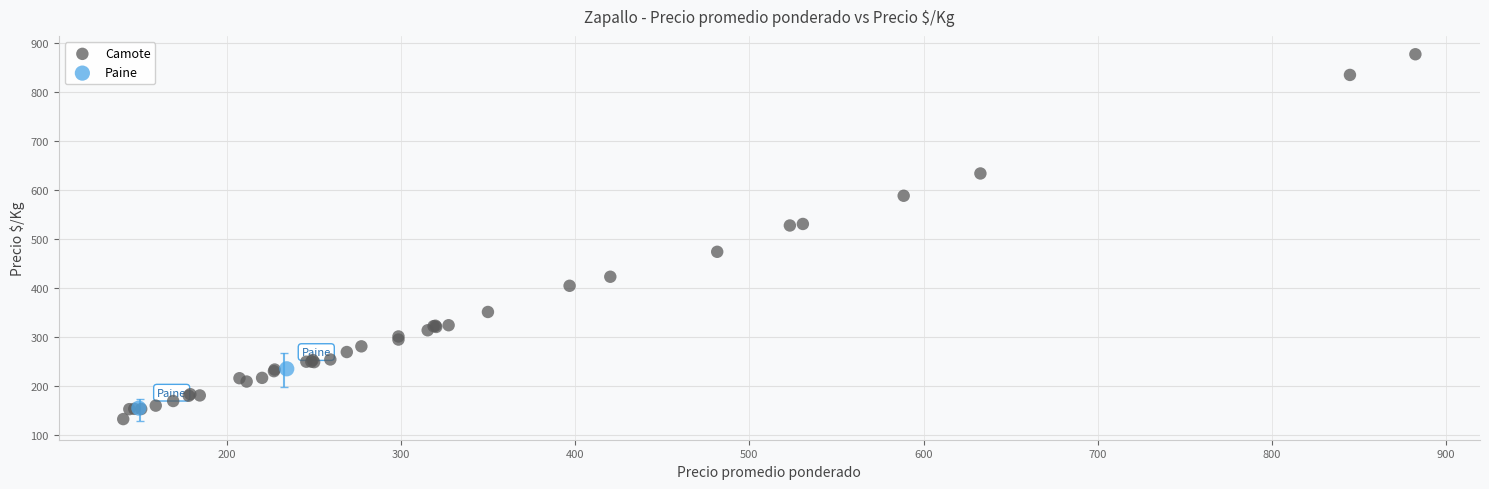

What are all the series names shown in the legend?

Camote, Paine